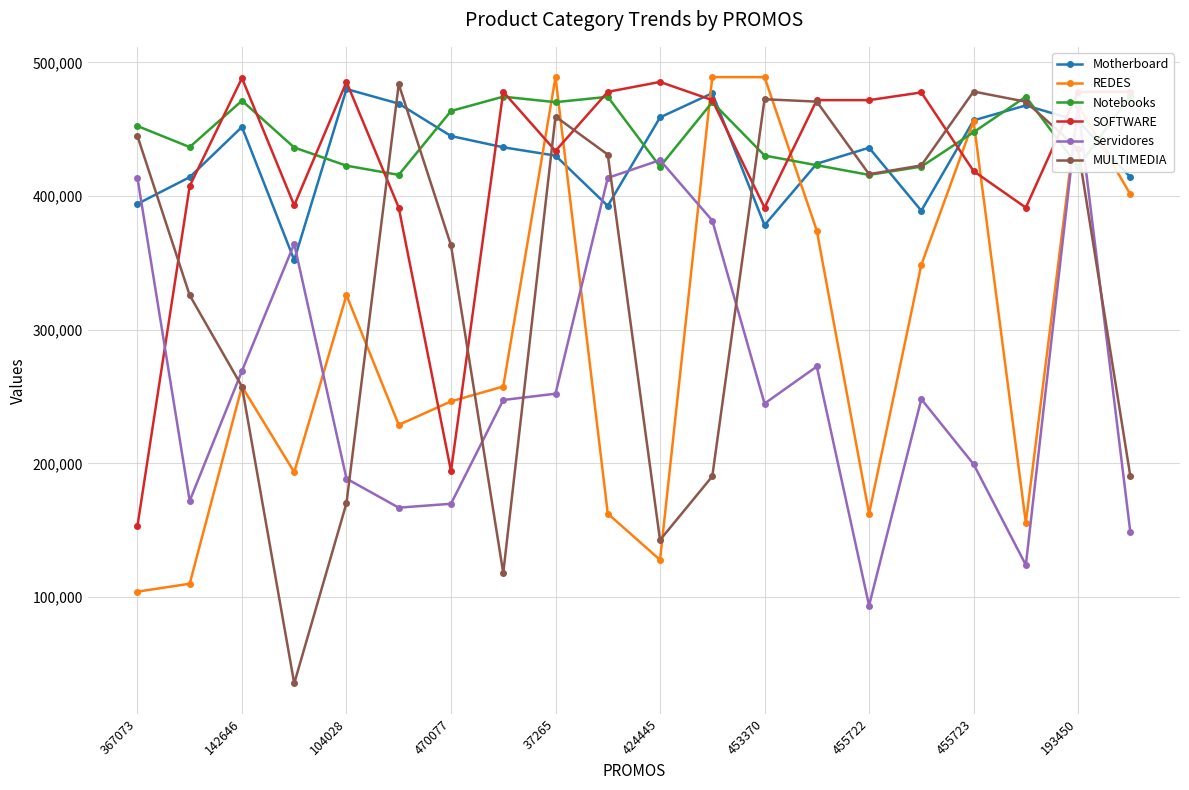

In SOFTWARE, how many points are higher than both neighbors (excluding endpoints)?

5